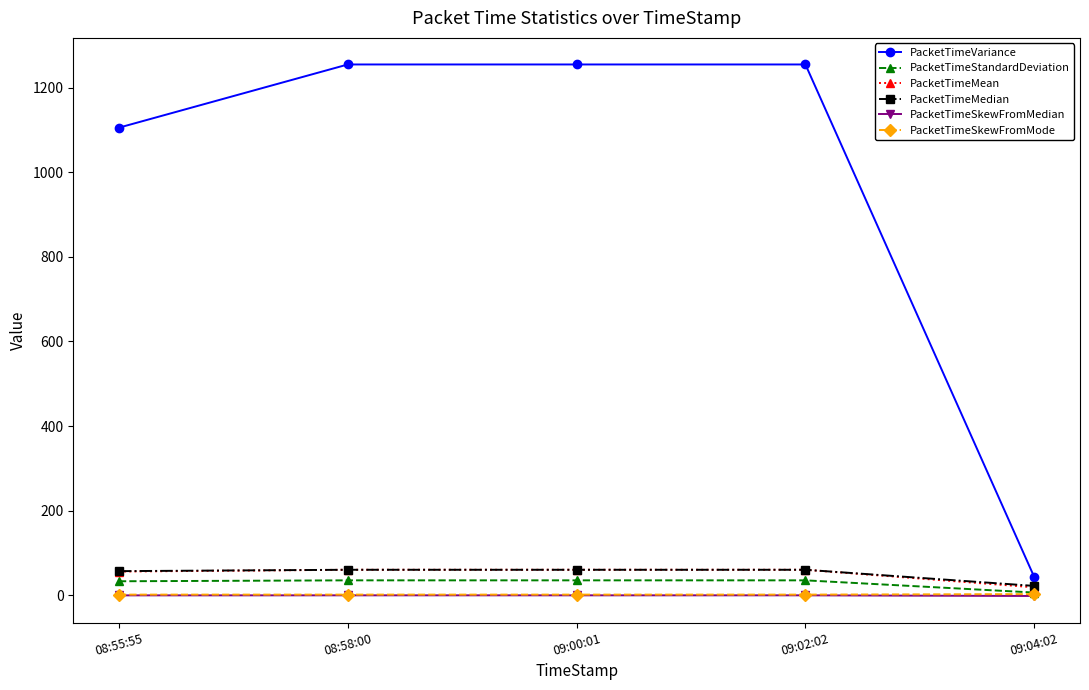

The value of PacketTimeMedian at 09:02:02 is 60.4. True or false?

True